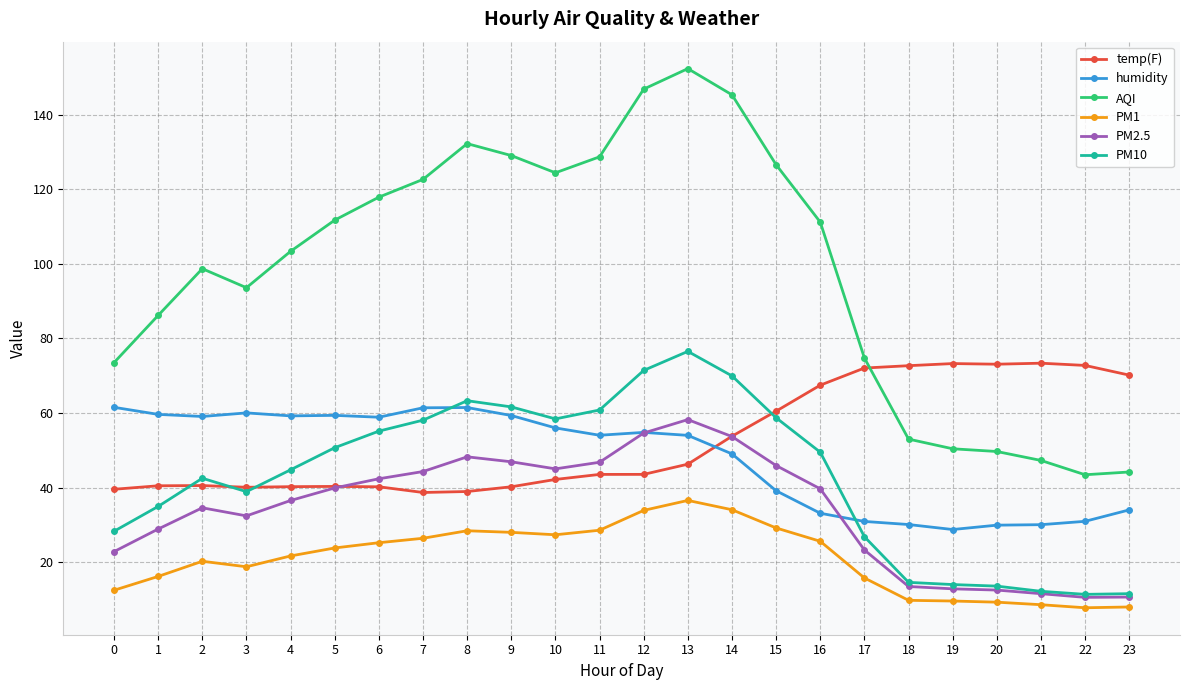

The value of temp(F) at 11 is 60.4. True or false?

False